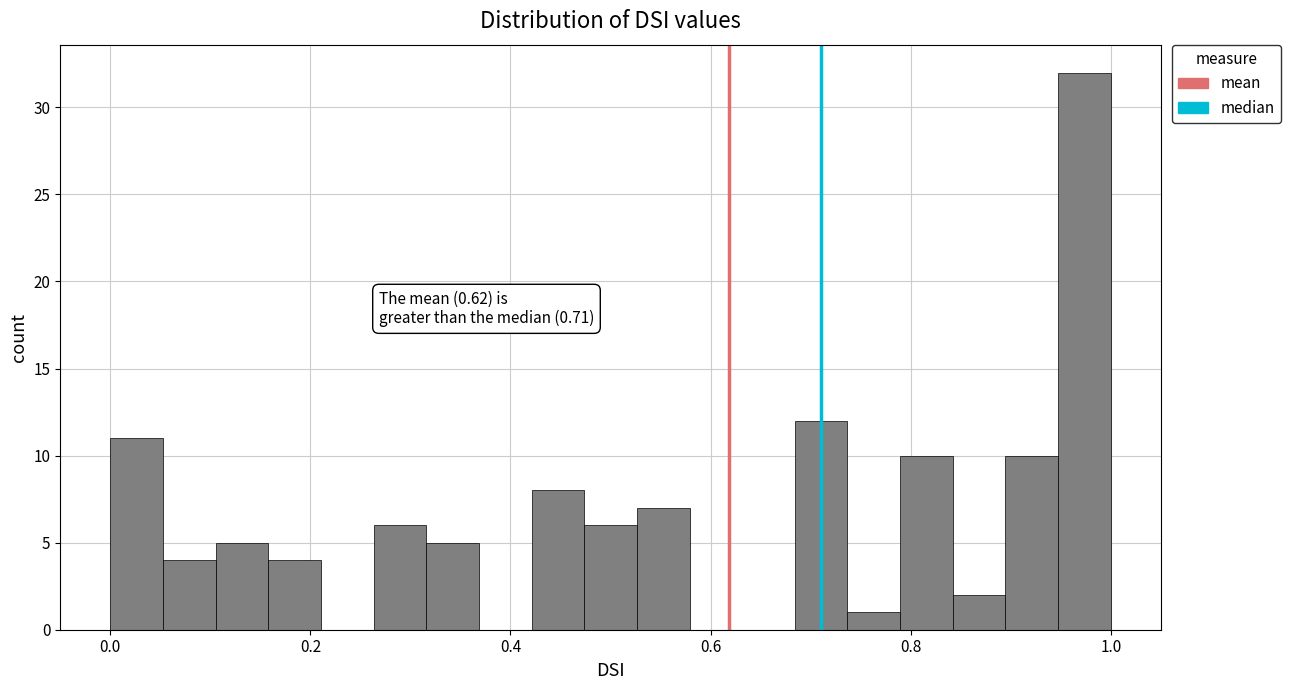

Read against the x-axis, roughly where is the centre of the tallest bar?

0.98